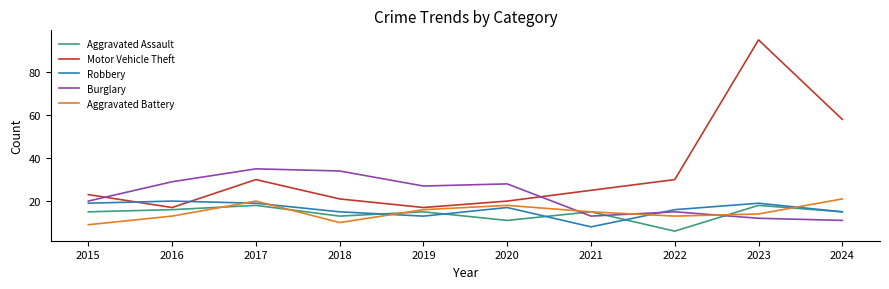

What is the total value across all series at 2016?

95